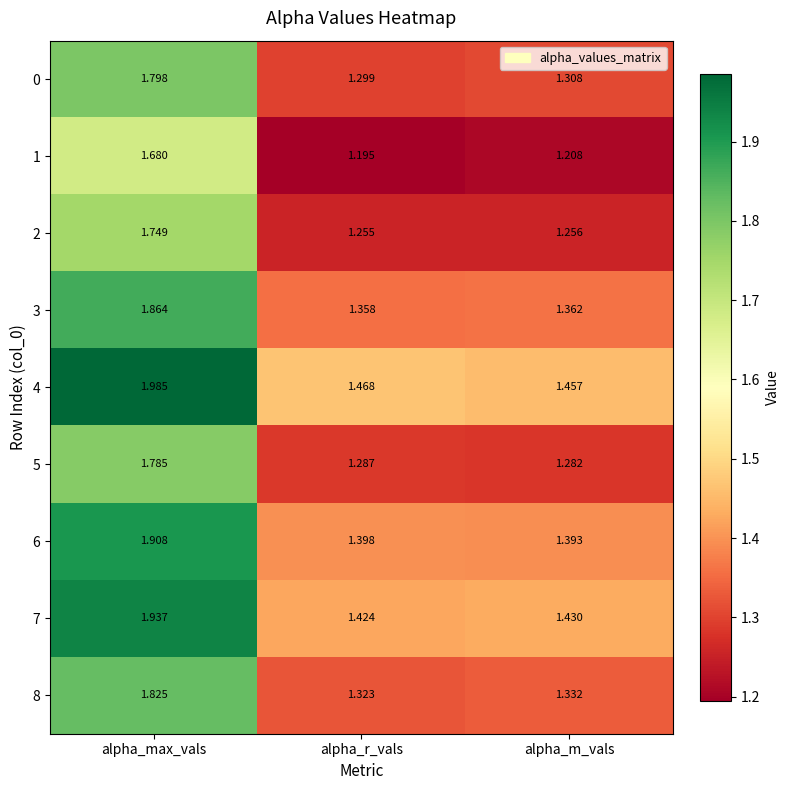

Is the value of 0 at alpha_r_vals greater than the value of 4 at alpha_max_vals?

No